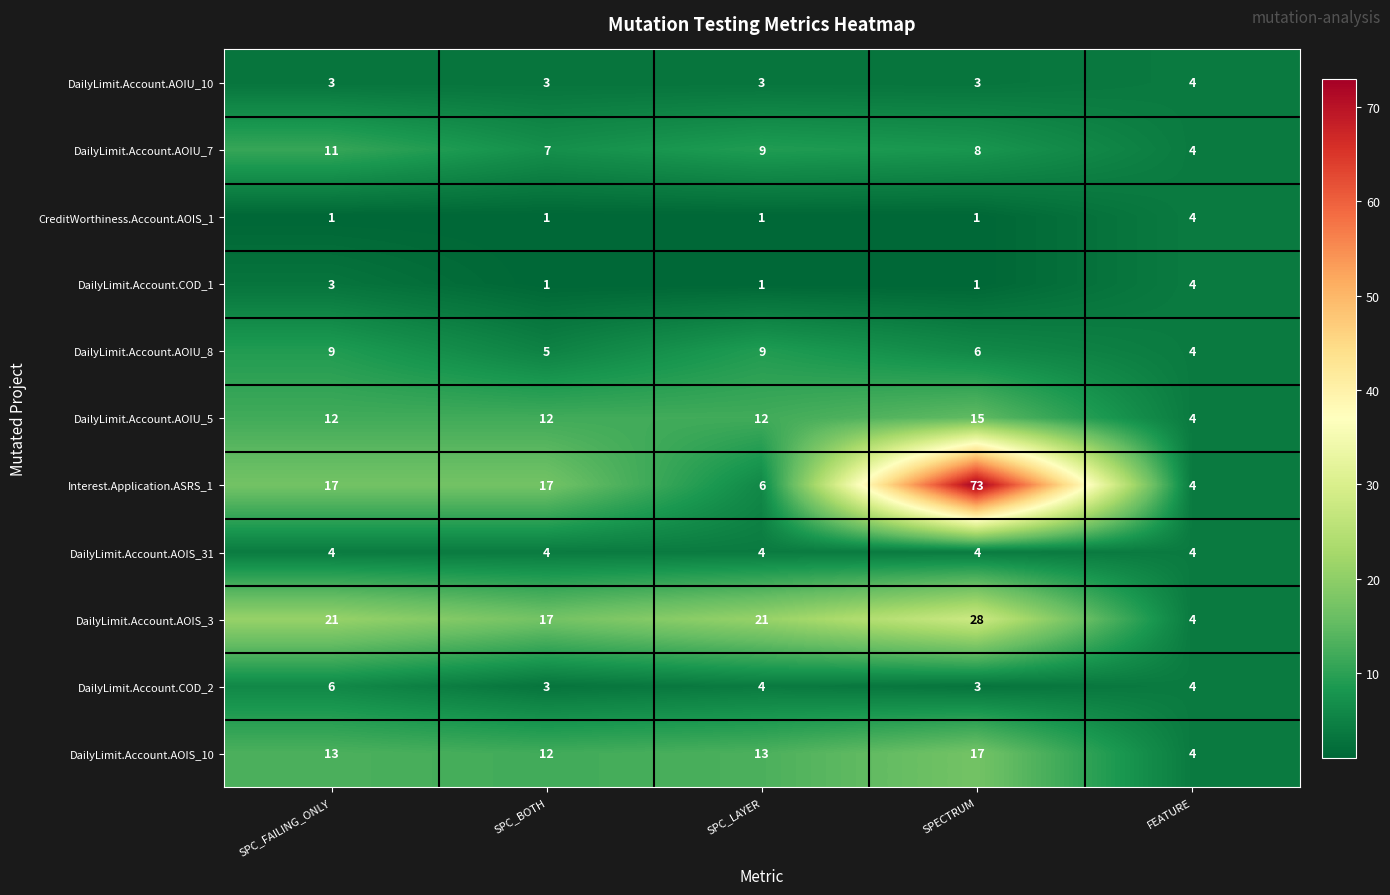

Which label corresponds to the largest value in the chart?

SPECTRUM